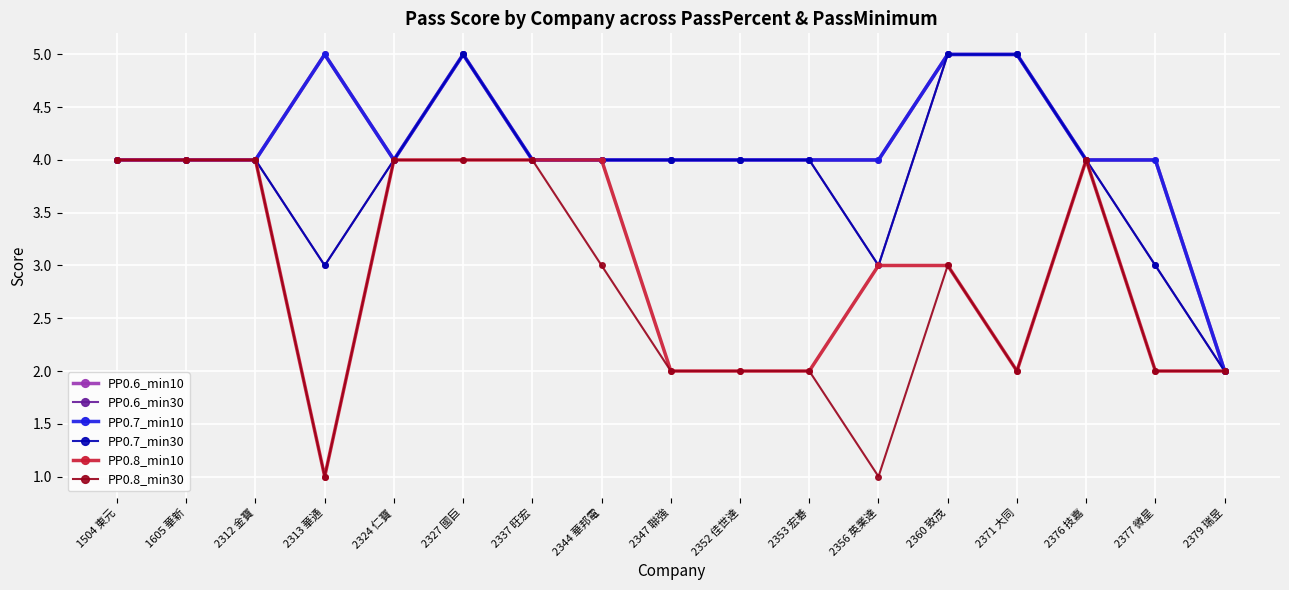

Is this an area chart (filled region under the line)?

No